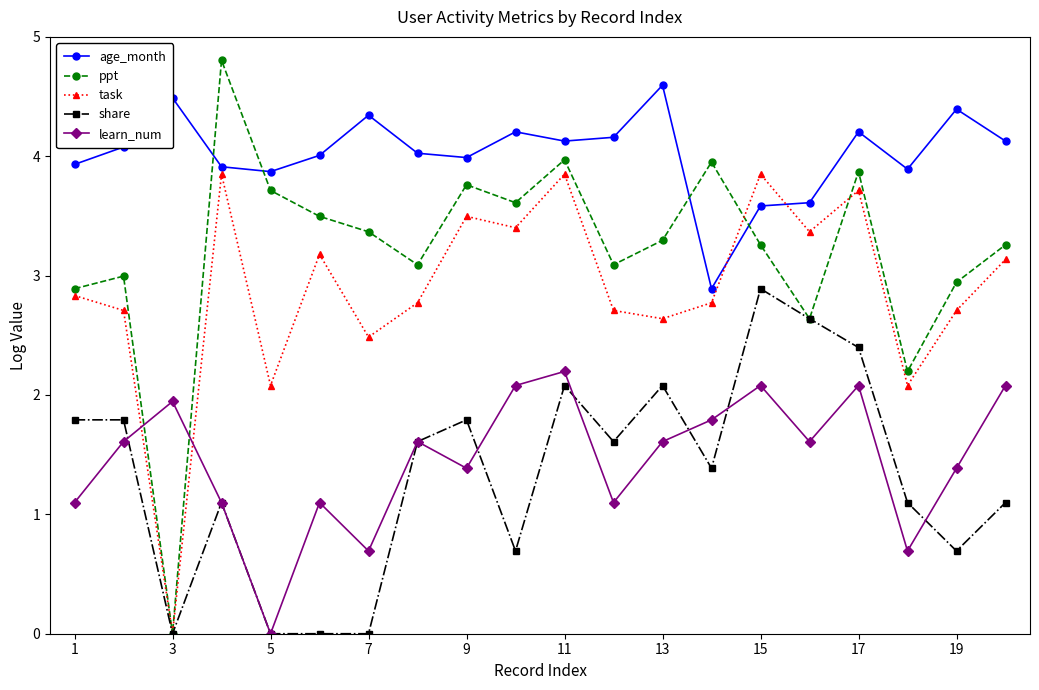

Which series has the largest total across all categories?

age_month